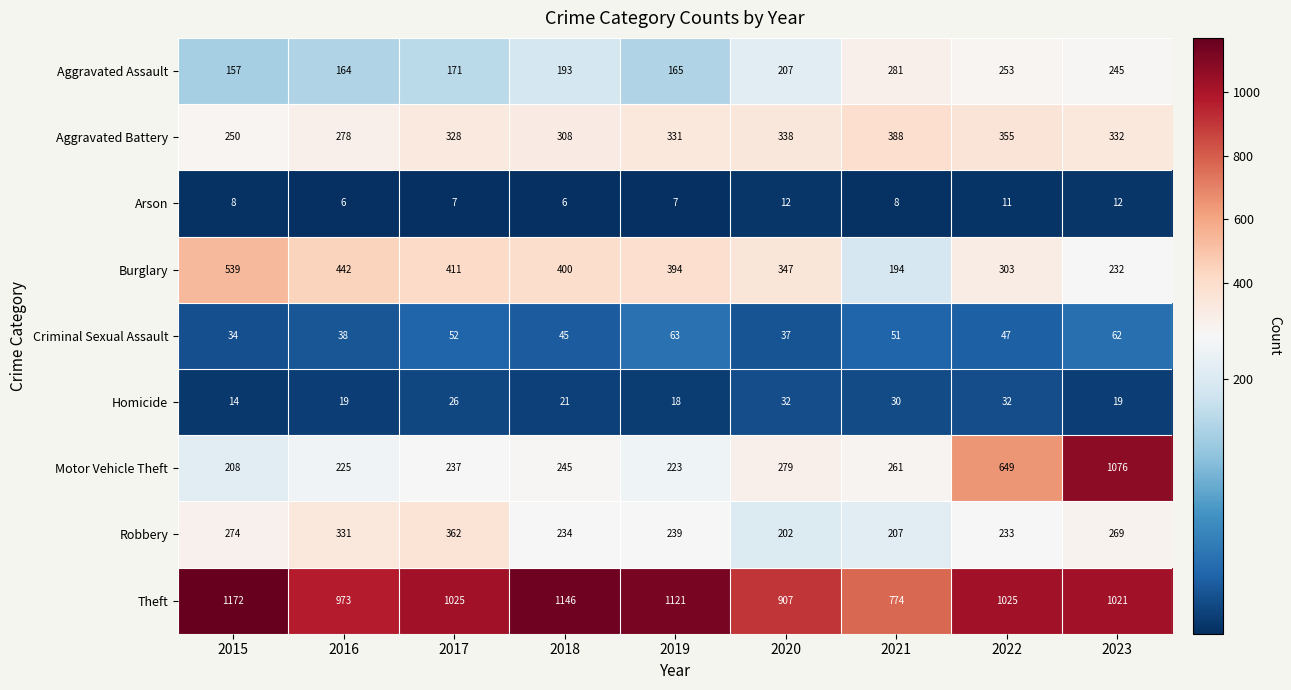

List the series in order of their peak value, highest first.

Theft, Motor Vehicle Theft, Burglary, Aggravated Battery, Robbery, Aggravated Assault, Criminal Sexual Assault, Homicide, Arson